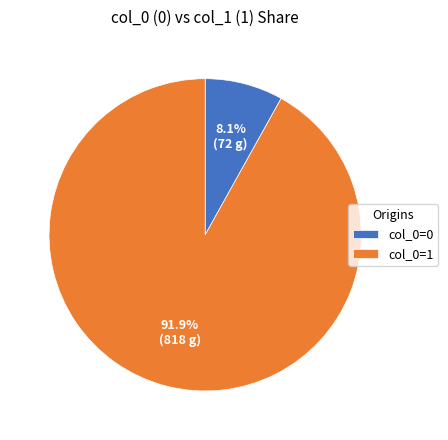

What is the majority slice?

col_0=1